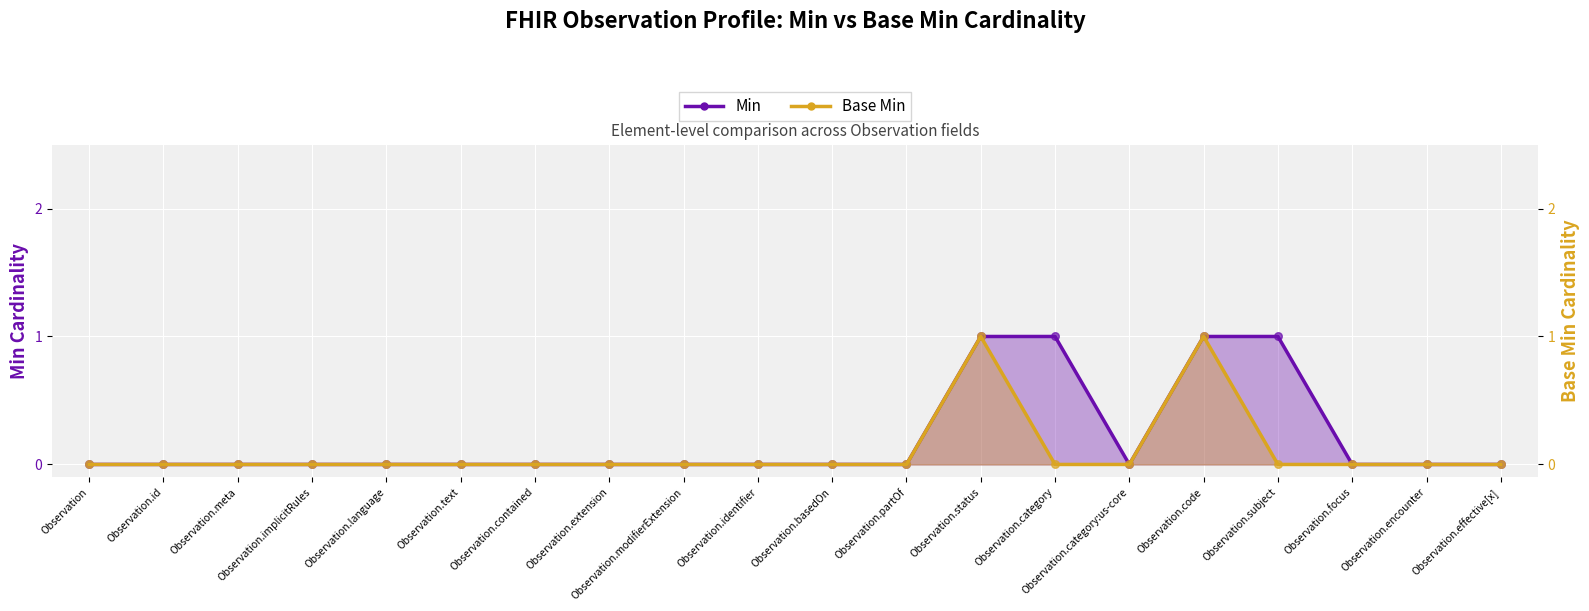

Is the value of Min at Observation.implicitRules greater than the value of Base Min at Observation.modifierExtension?

No